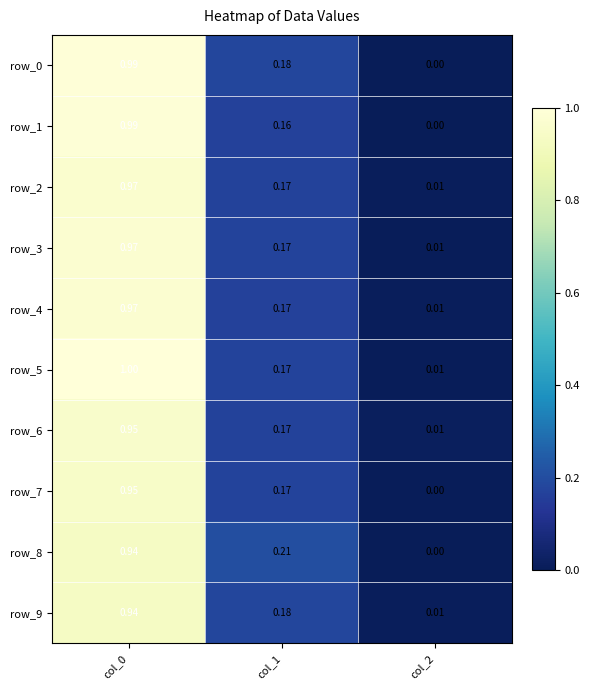

Is the value of row_9 at col_2 greater than the value of row_1 at col_1?

No